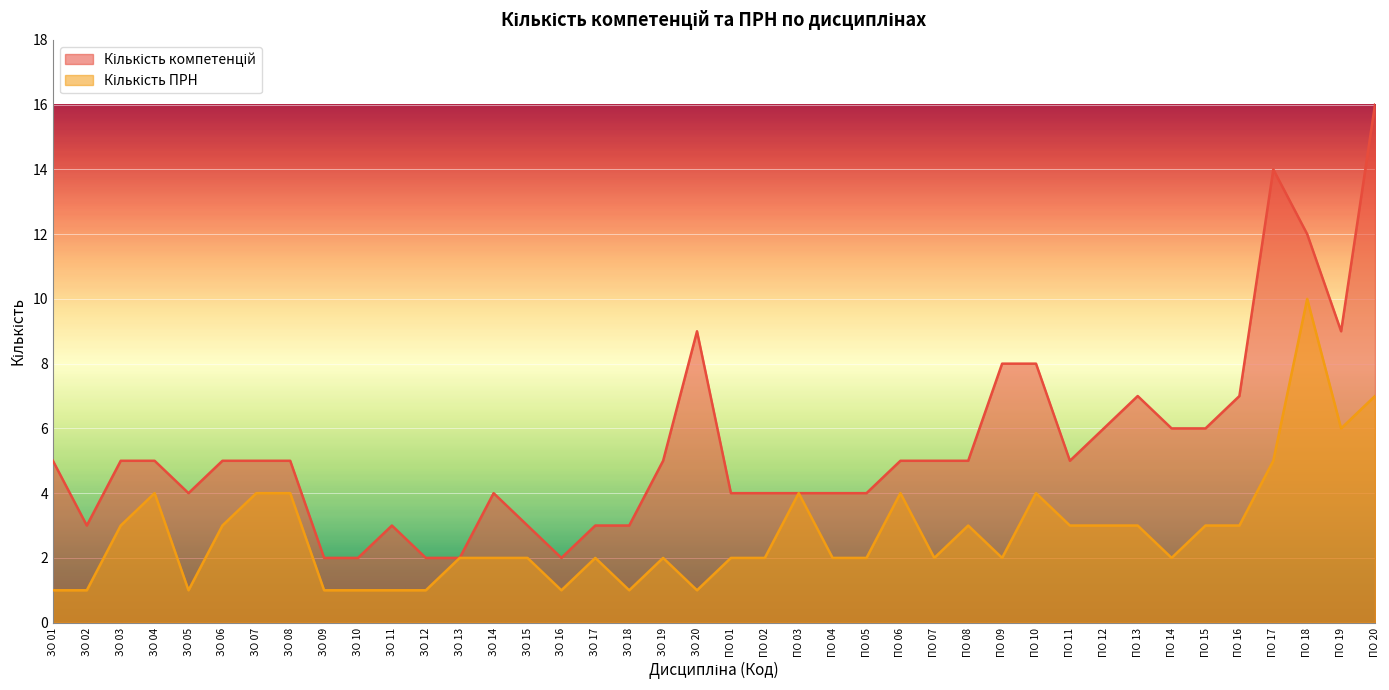

What is the average value of the Кількість компетенцій series?

5